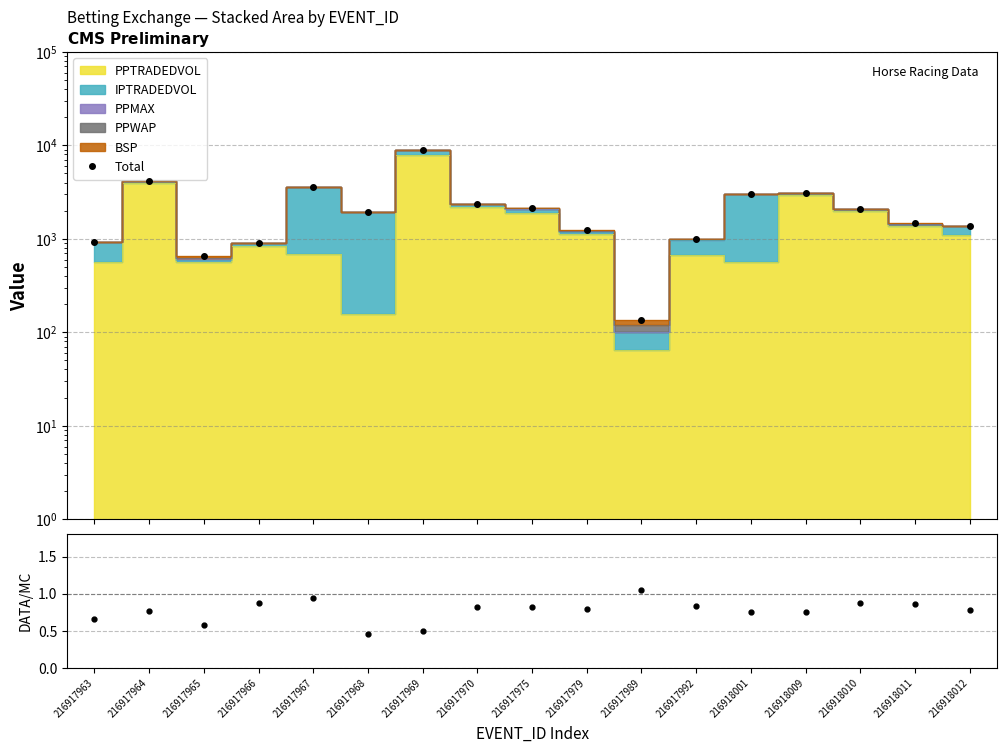

What is the total value across all series at 216917989?

137.1